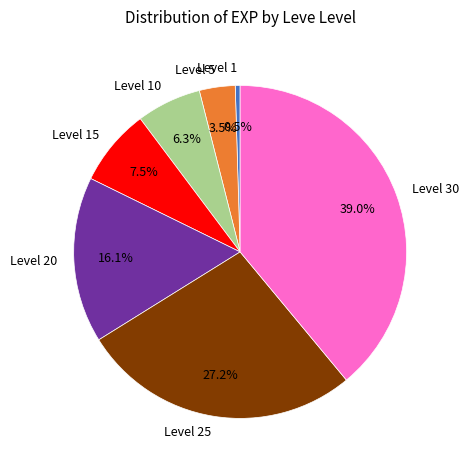

Which has a higher value, Level 1 or Level 10?

Level 10